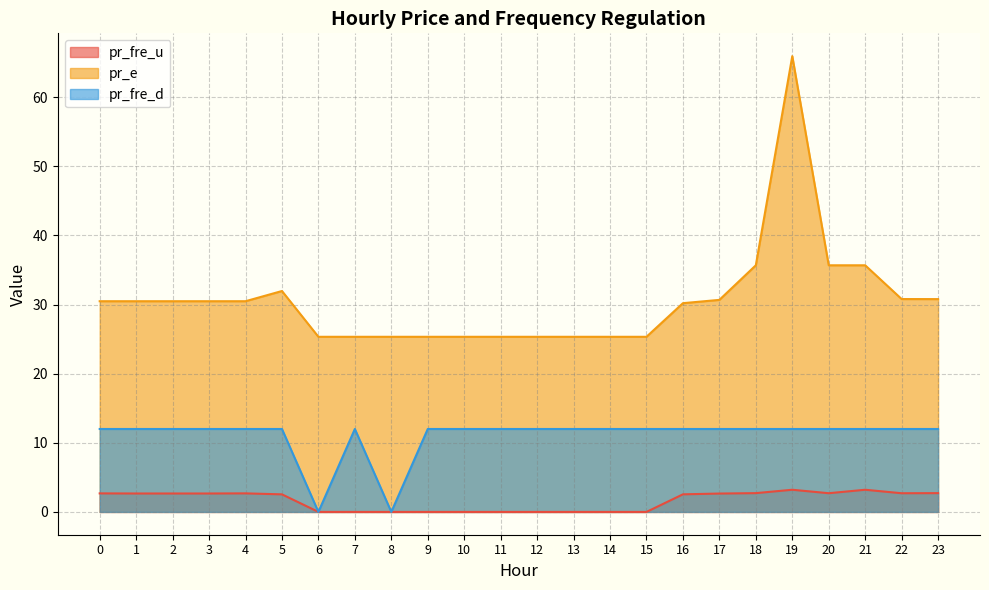

What is the difference between the highest and lowest values at 12?

25.3